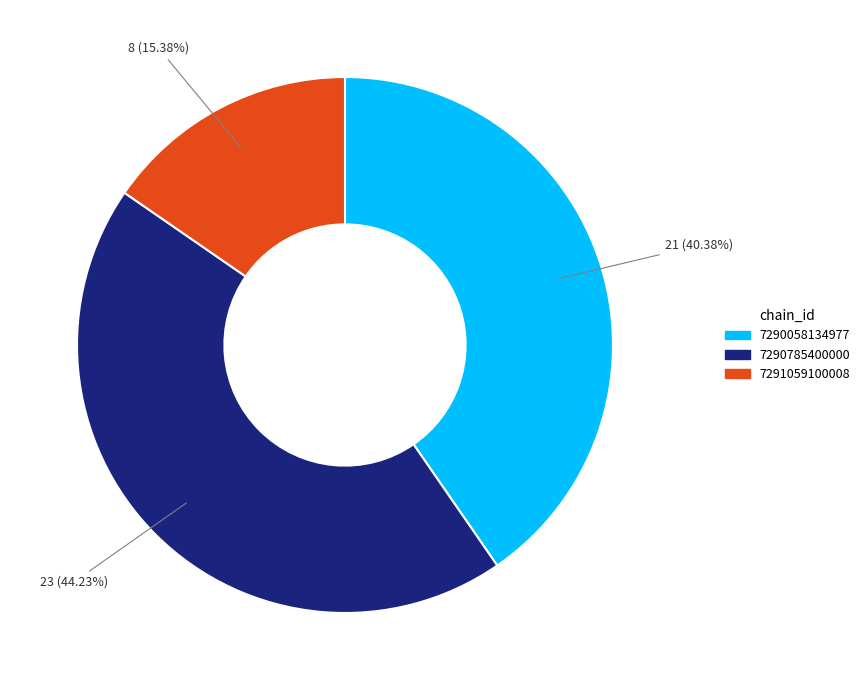

Is the sum of 7290058134977 and 7291059100008 greater than half?

Yes